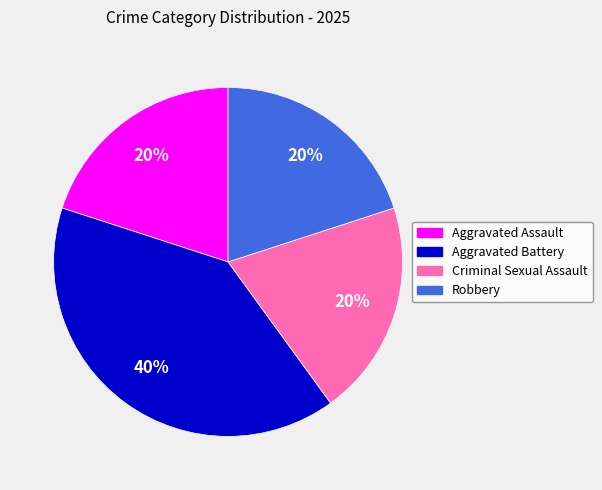

Is the sum of Criminal Sexual Assault and Aggravated Assault greater than half?

No